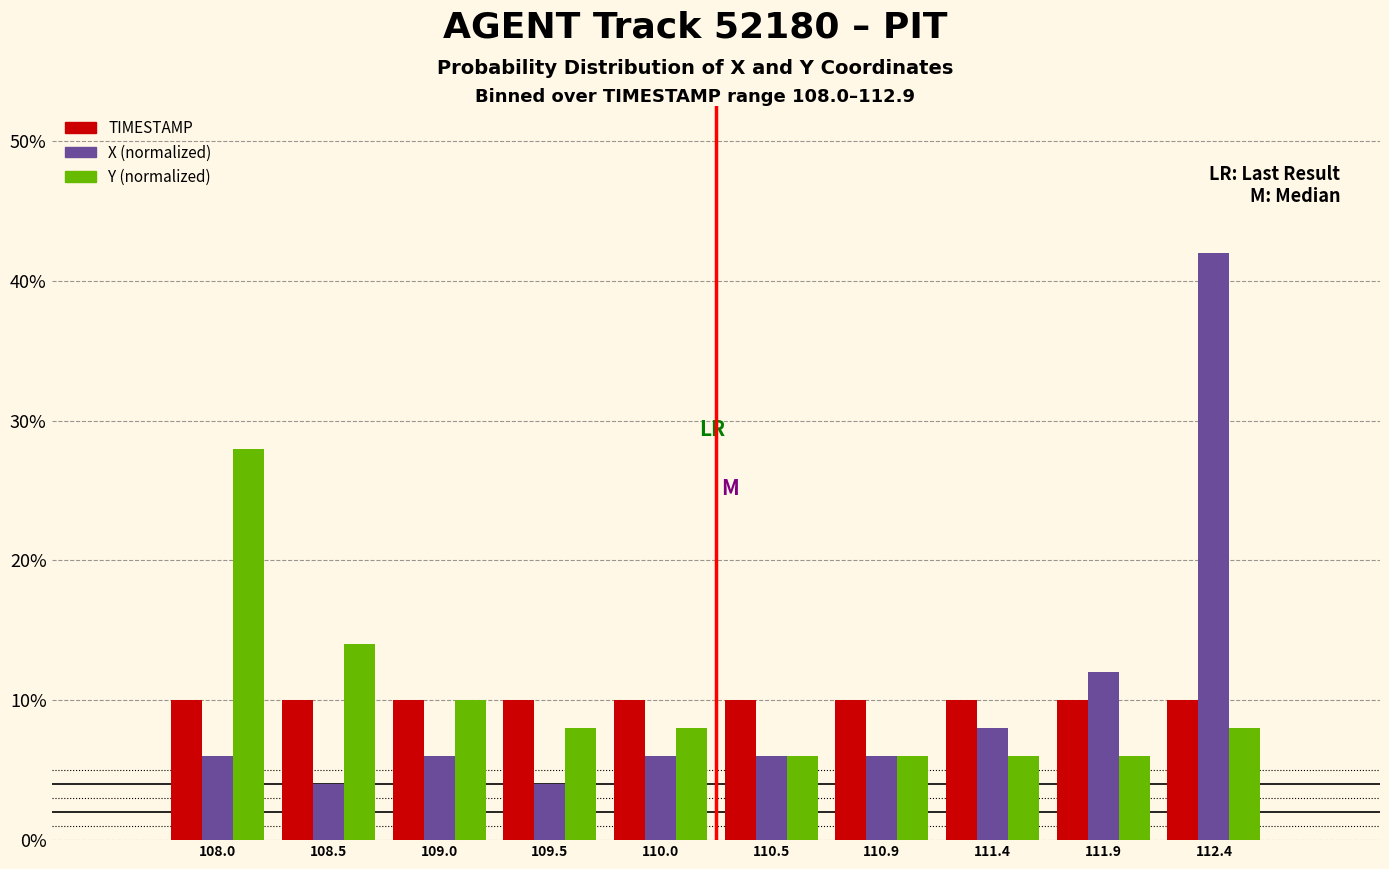

Reading left to right, what are all the values shown in this chart?

TIMESTAMP: 108.0=10.0	108.5=10.0	109.0=10.0	109.5=10.0	110.0=10.0	110.5=10.0	110.9=10.0	111.4=10.0	111.9=10.0	112.4=10.0
X (normalized): 108.0=6.0	108.5=4.0	109.0=6.0	109.5=4.0	110.0=6.0	110.5=6.0	110.9=6.0	111.4=8.0	111.9=12.0	112.4=42.0
Y (normalized): 108.0=28.0	108.5=14.0	109.0=10.0	109.5=8.0	110.0=8.0	110.5=6.0	110.9=6.0	111.4=6.0	111.9=6.0	112.4=8.0